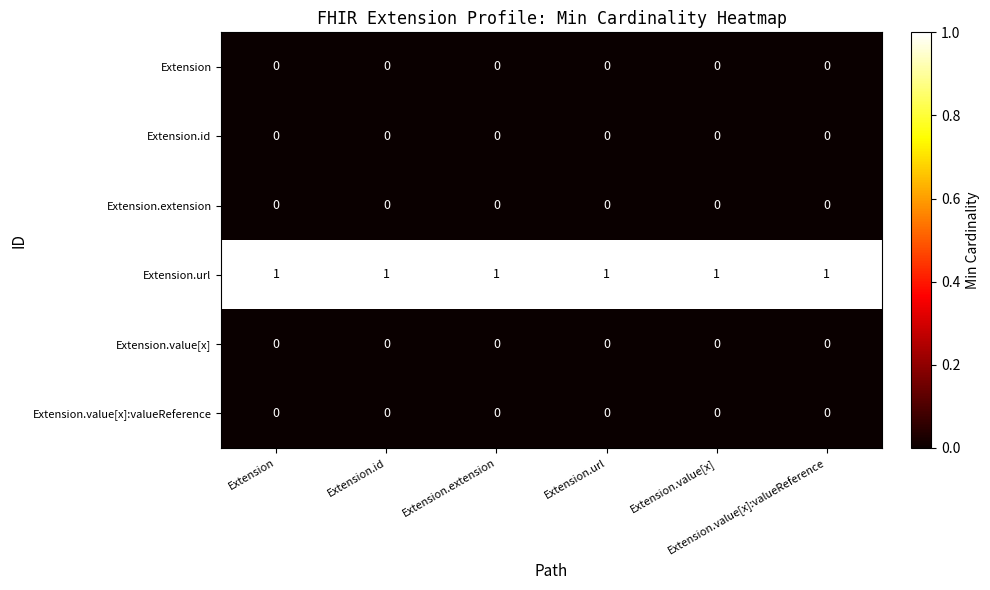

At how many categories does at least one series exceed 0?

6